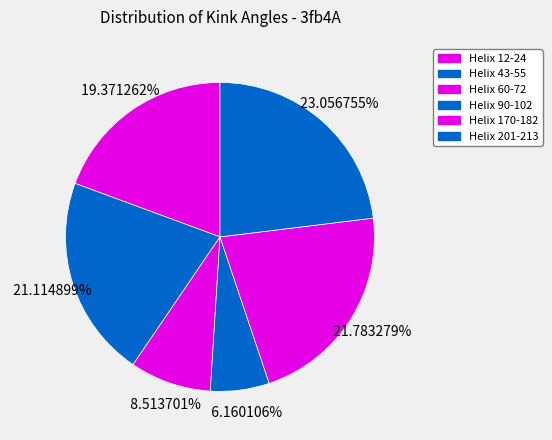

To the nearest percent, what is the difference between the Helix 90-102 and Helix 201-213 slice percentages?

17%